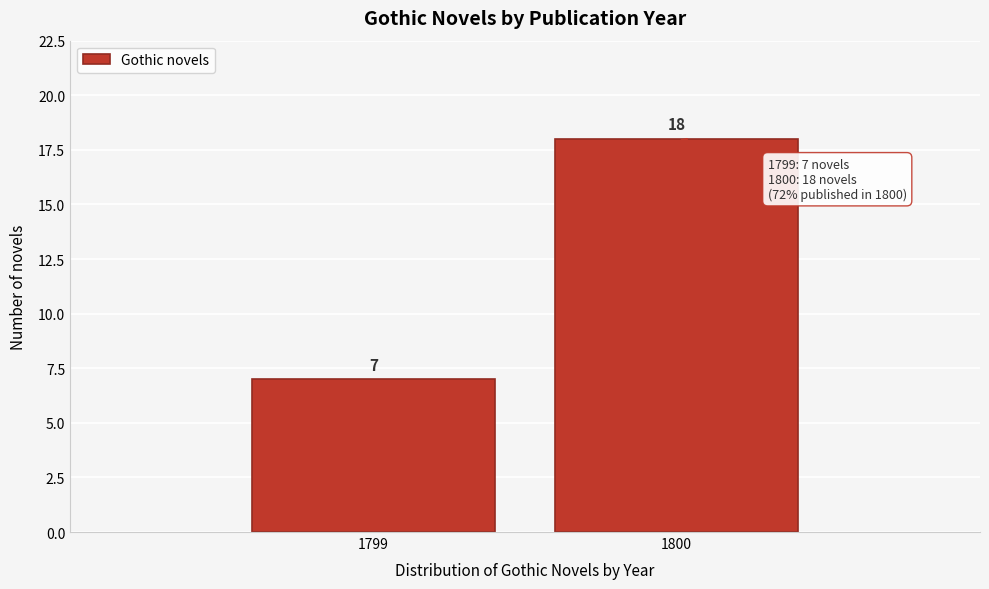

Reading left to right, extract all data points from this chart.

7	18